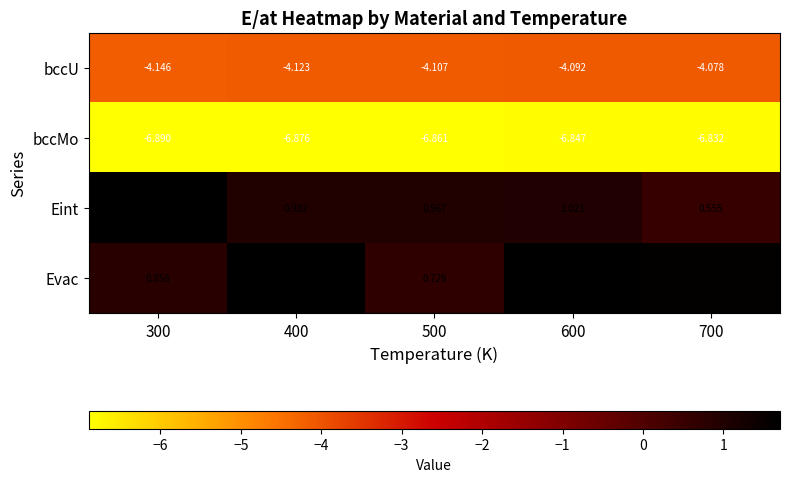

At which category does the chart reach its minimum across all series?

300